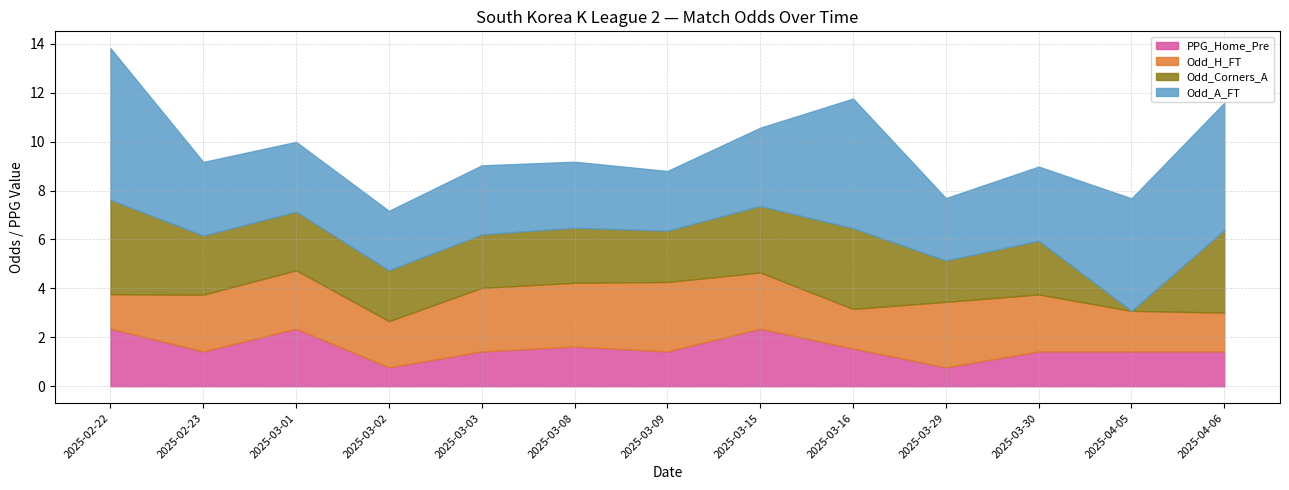

Reading left to right, extract all data points from this chart.

Odd_H_FT: 1.4	2.3	2.4	1.9	2.6	2.6	2.8	2.3	1.6	2.7	2.3	1.7	1.6
Odd_A_FT: 6.2	3.0	2.9	2.4	2.8	2.7	2.4	3.2	5.3	2.5	3.0	4.6	5.2
Odd_Corners_A: 3.9	2.4	2.4	2.1	2.2	2.2	2.1	2.7	3.3	1.7	2.2	0.0	3.4
PPG_Home_Pre: 2.4	1.4	2.4	0.8	1.4	1.6	1.4	2.4	1.5	0.8	1.4	1.4	1.4